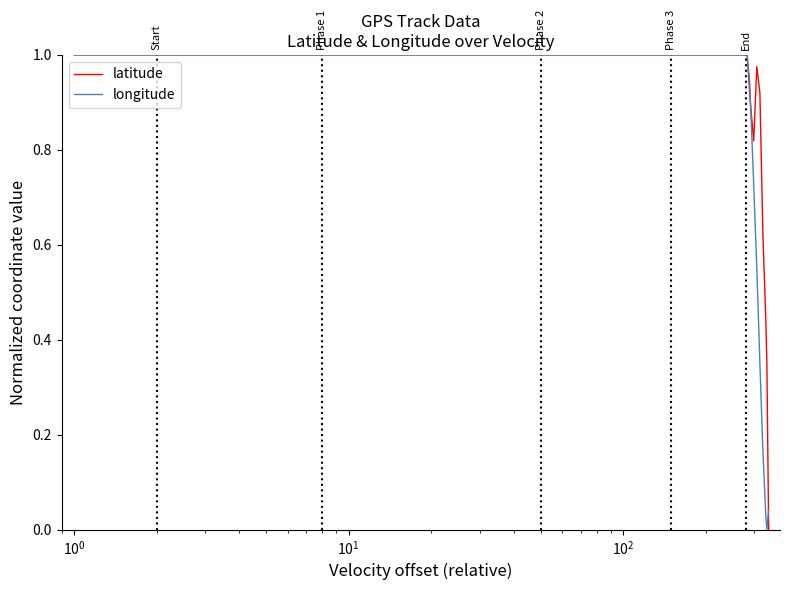

What is the maximum value shown in the chart?

1.0